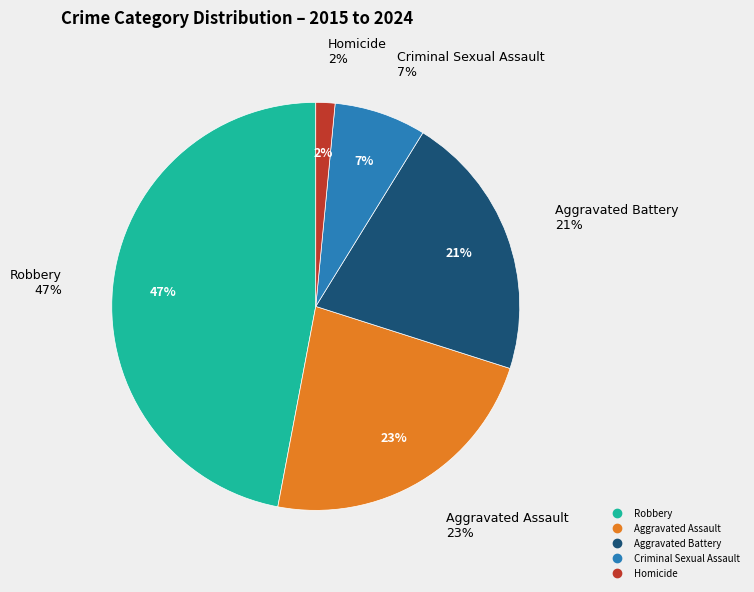

Which has a higher value, 8 or 7?

8